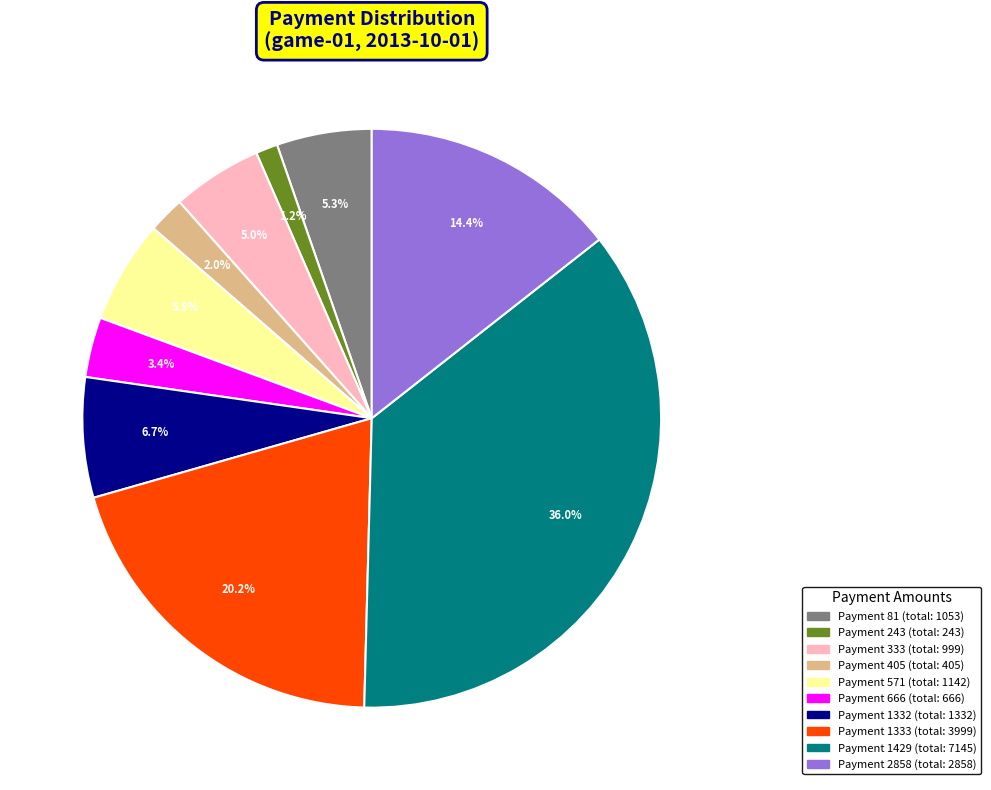

Does any single category account for the majority?

No